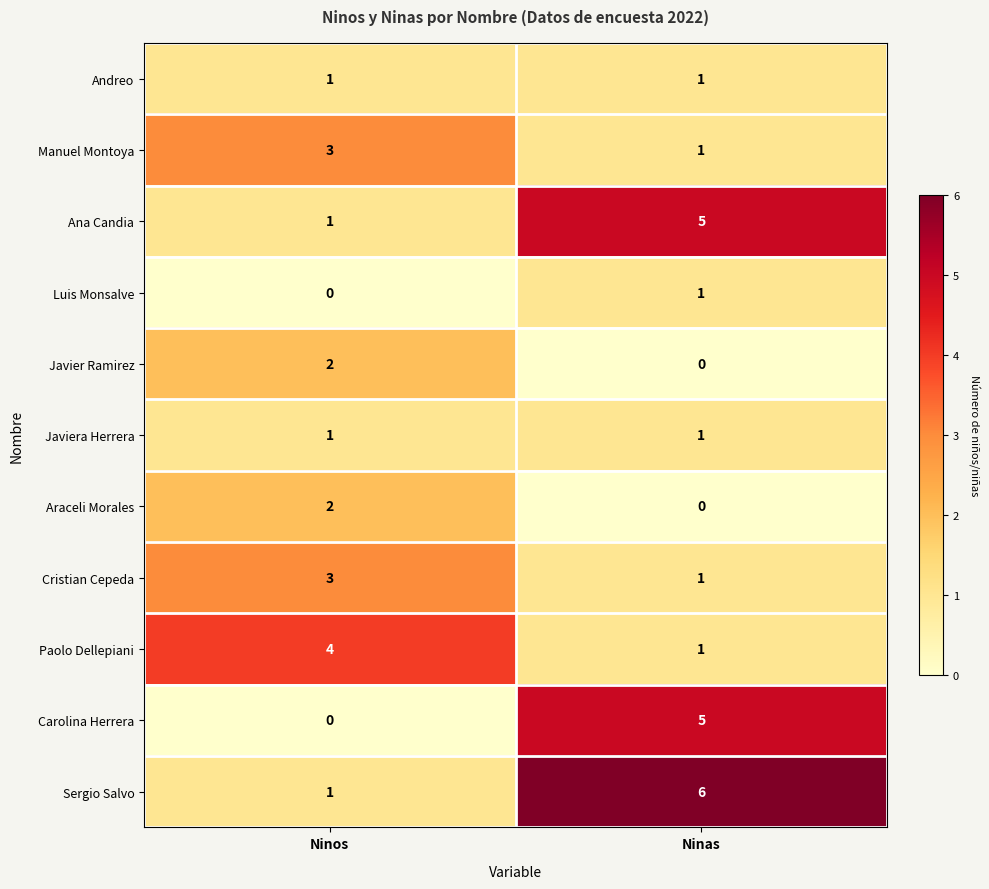

How many data points does each series have?

2